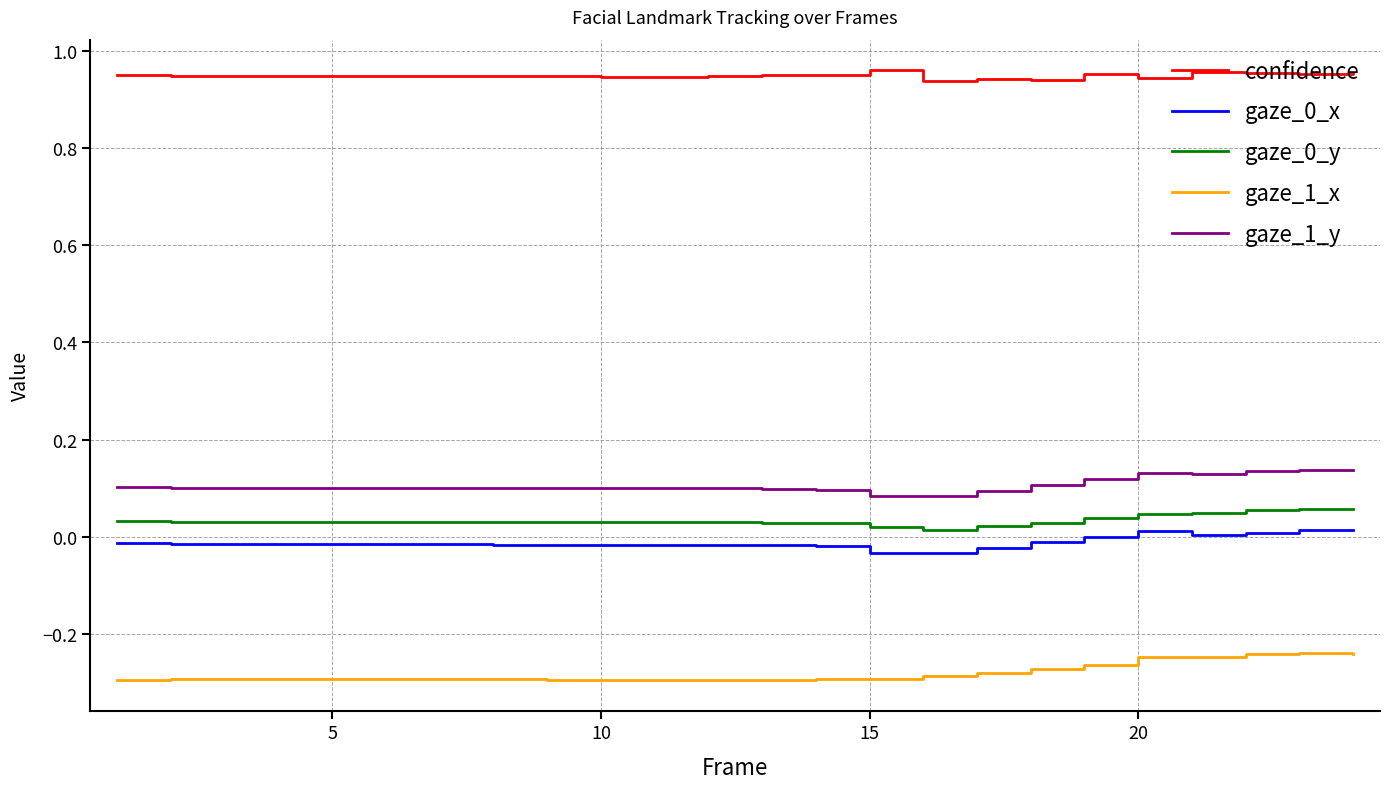

True or false: confidence has more than 1 points higher than both neighbors.

True